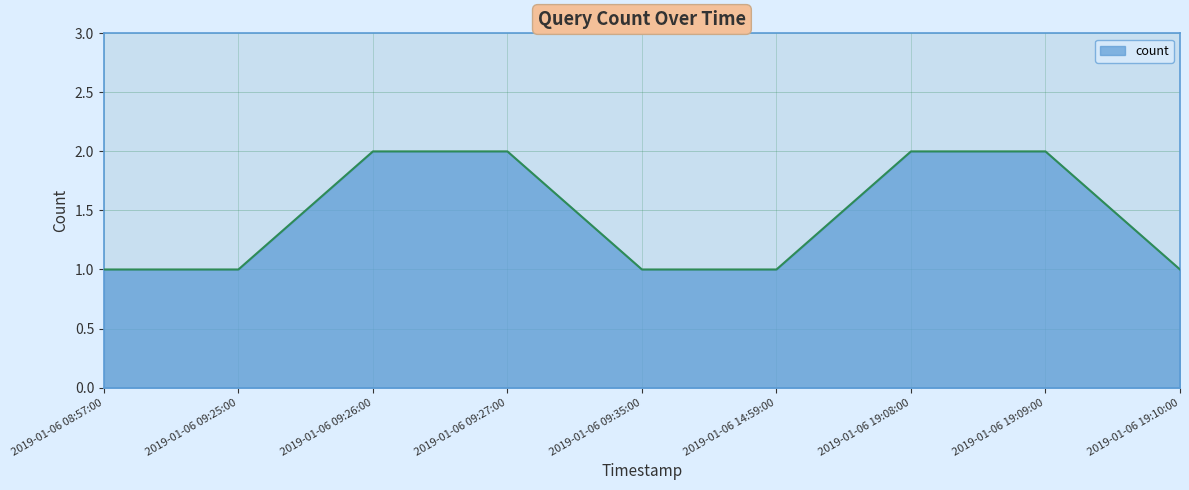

Approximately how many times larger is the value at 2019-01-06 14:59:00 compared to 2019-01-06 09:25:00?

1.0